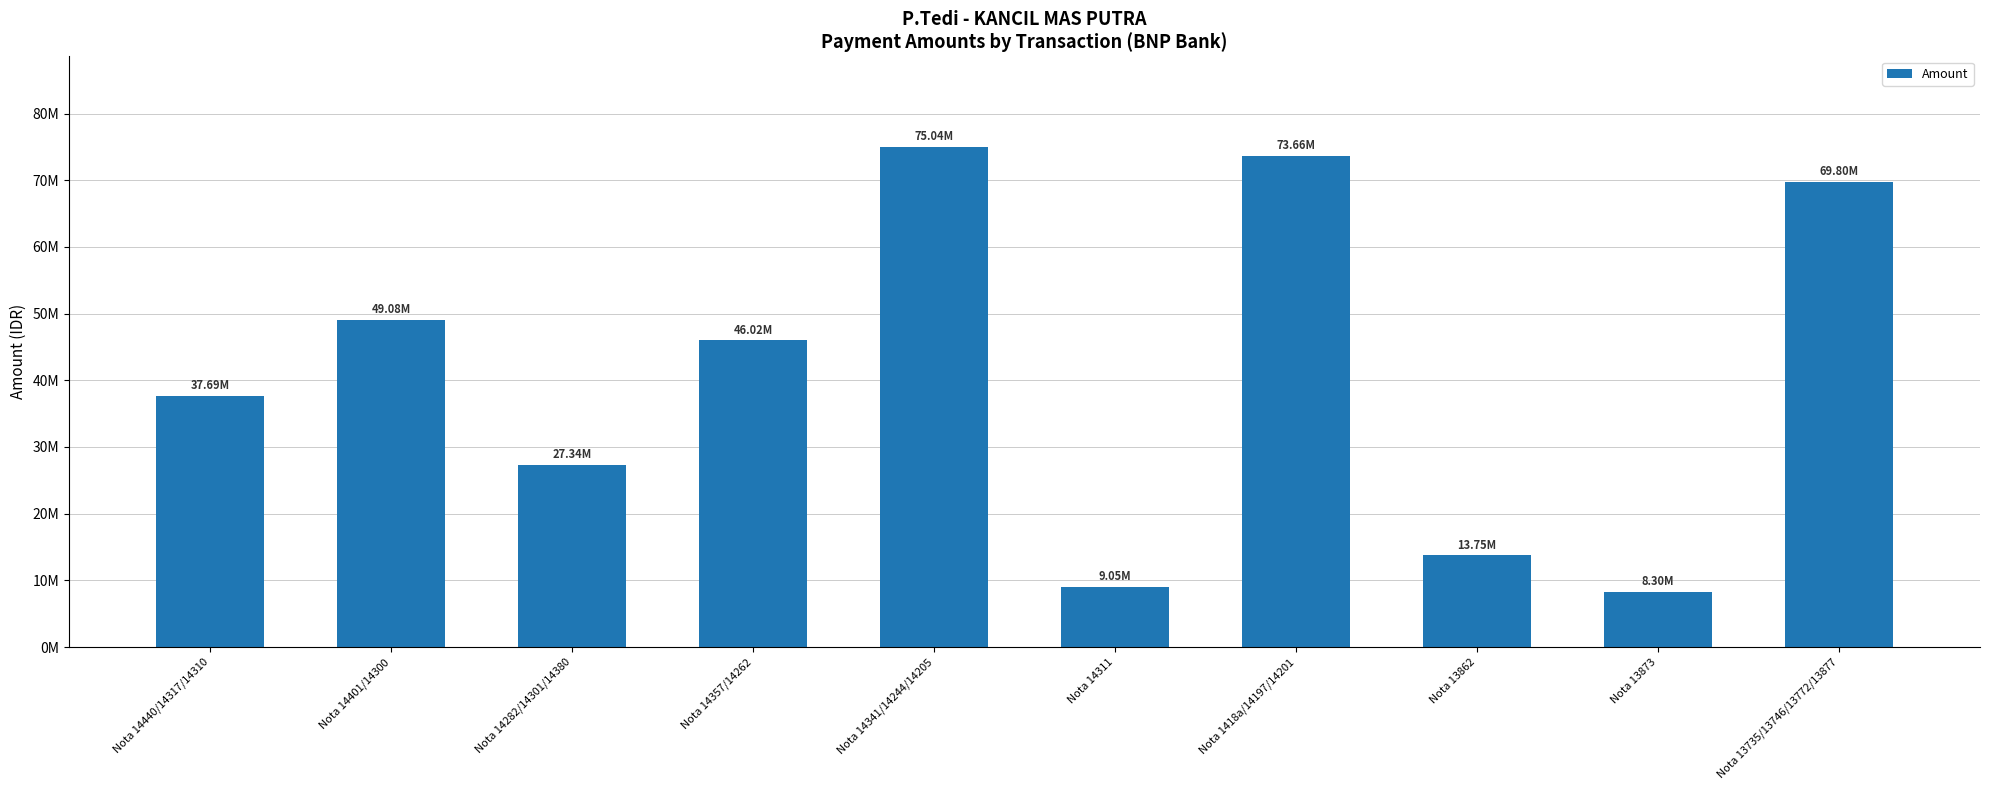

Rank the categories by value from lowest to highest.

Nota 13873, Nota 14311, Nota 13862, Nota 14282/14301/14380, Nota 14440/14317/14310, Nota 14357/14262, Nota 14401/14300, Nota 13735/13746/13772/13877, Nota 1418a/14197/14201, Nota 14341/14244/14205